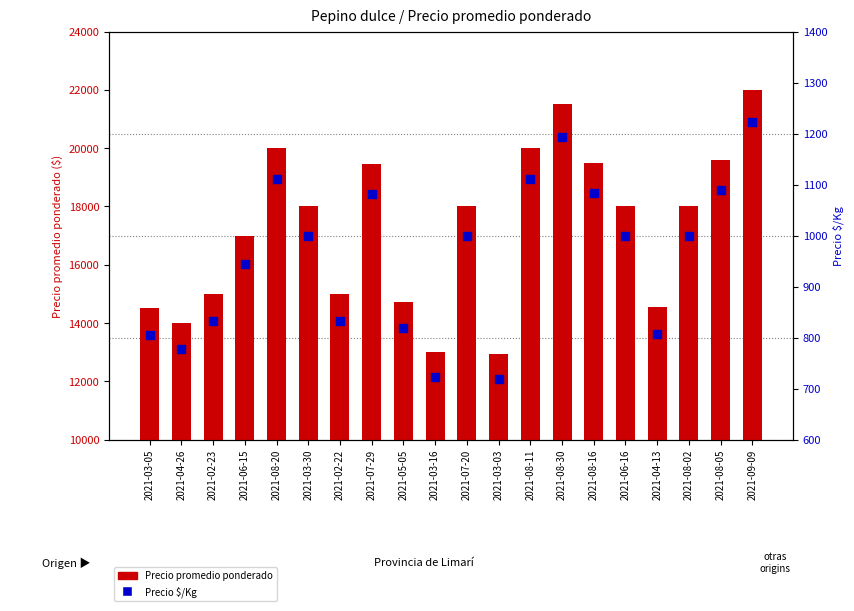

Which series has the largest total across all categories?

Precio promedio ponderado